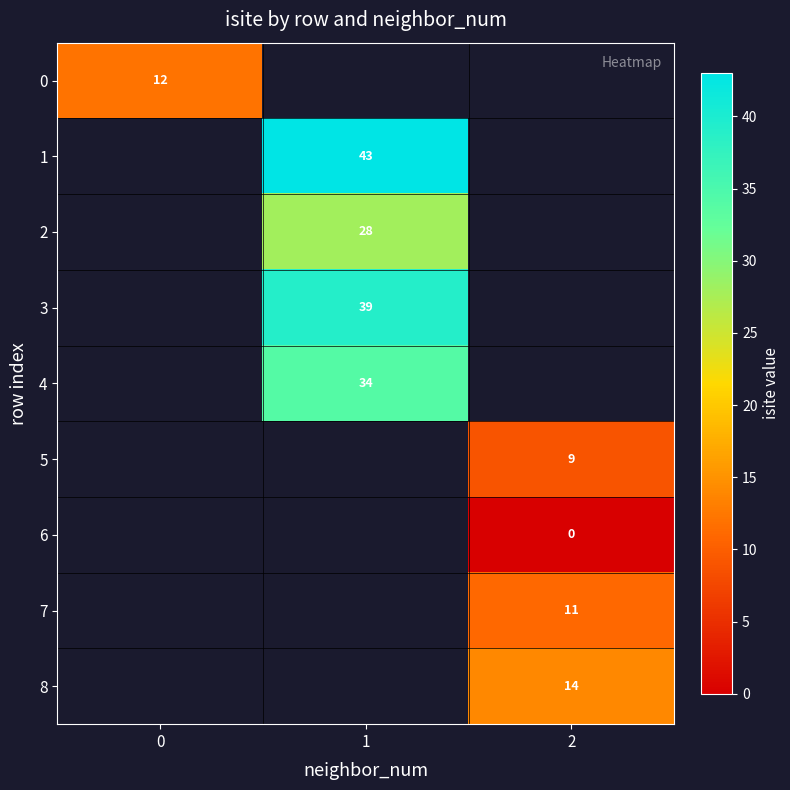

The 1 series shows 43 at 1. True or false?

True